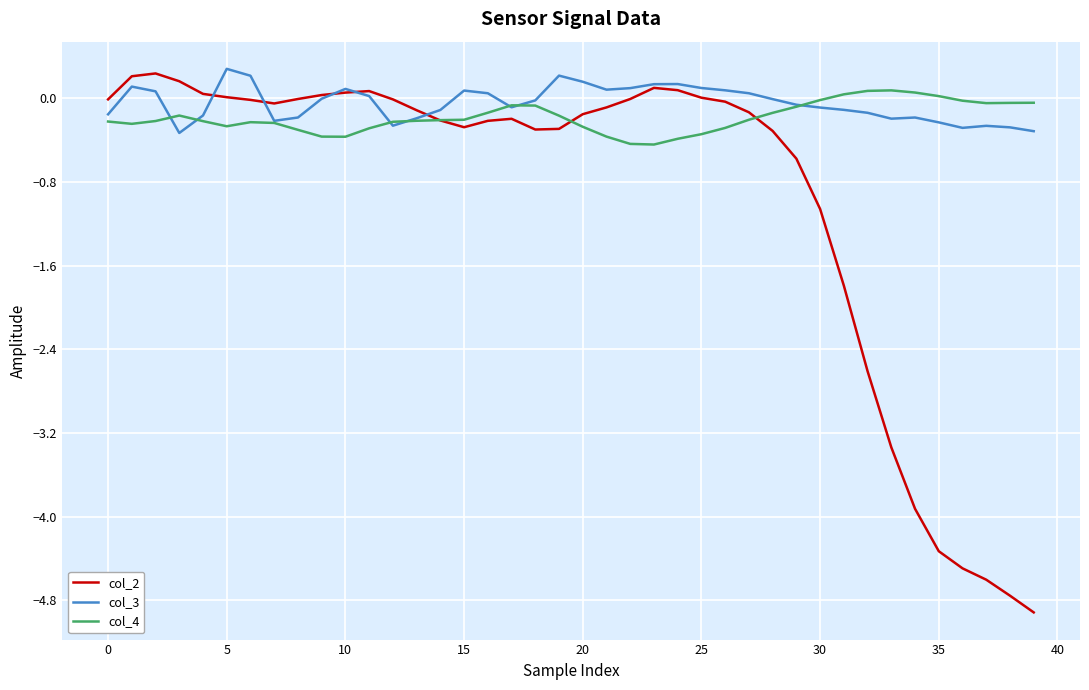

Is this an area chart (filled region under the line)?

No